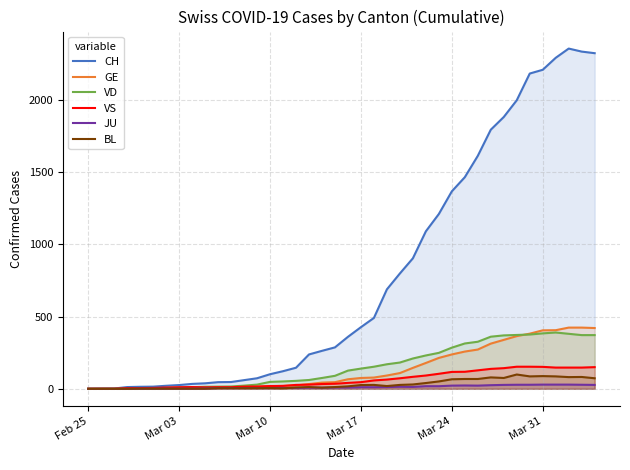

Which series has the largest range (max minus min)?

CH